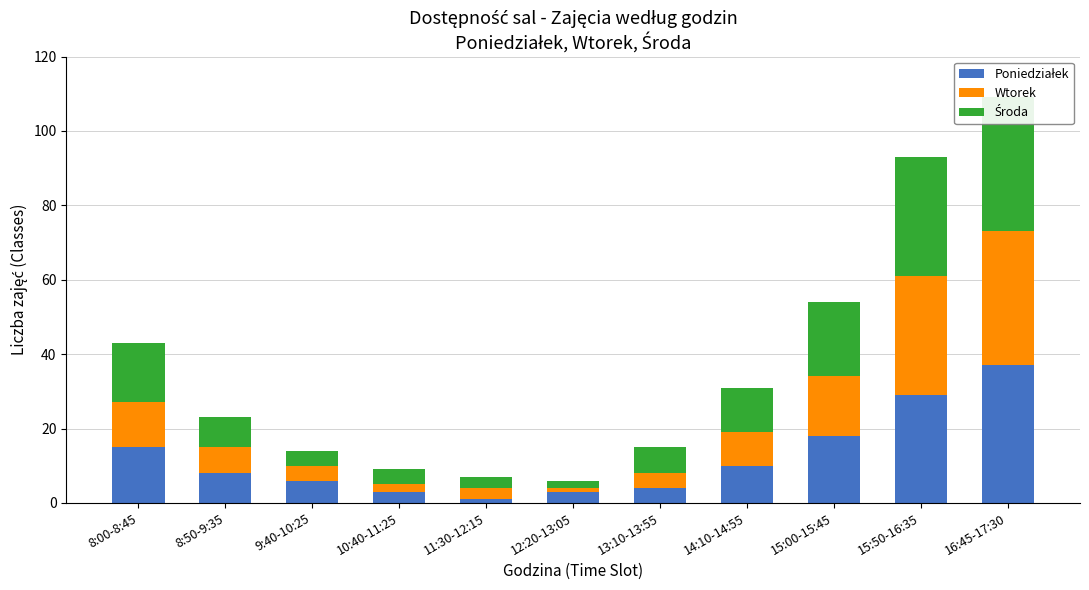

What are all the series names shown in the legend?

Poniedziałek, Wtorek, Środa